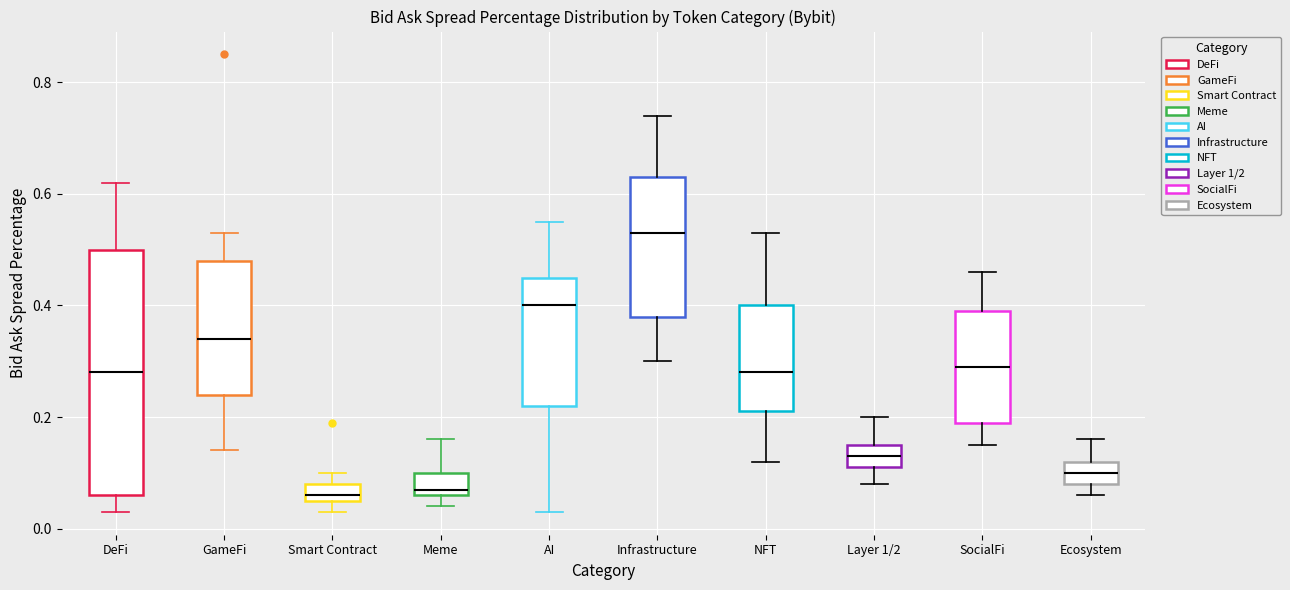

Reading left to right, read every box against the y-axis: the position of its median line, the range the box covers, and the ends of its whiskers. The values are not printed on the chart, so give them approximately, as read against the axis.

DeFi: median 0.28, box 0.06 to 0.50, whiskers 0.04 to 0.62
GameFi: median 0.34, box 0.24 to 0.48, whiskers 0.14 to 0.54
Smart Contract: median 0.06 (just above the box's lower edge), box 0.06 to 0.08, whiskers 0.04 to 0.10
Meme: median 0.08, box 0.06 to 0.10, whiskers 0.04 to 0.16
AI: median 0.40, box 0.22 to 0.46, whiskers 0.04 to 0.56
Infrastructure: median 0.54, box 0.38 to 0.64, whiskers 0.30 to 0.74
NFT: median 0.28, box 0.22 to 0.40, whiskers 0.12 to 0.54
Layer 1/2: median 0.14, box 0.12 to 0.16, whiskers 0.08 to 0.20
SocialFi: median 0.30, box 0.20 to 0.40, whiskers 0.16 to 0.46
Ecosystem: median 0.10, box 0.08 to 0.12, whiskers 0.06 to 0.16